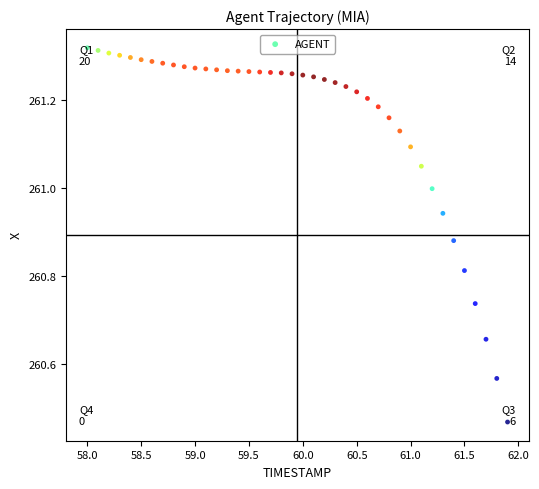

What is the range of X values (max minus min)?

3.9